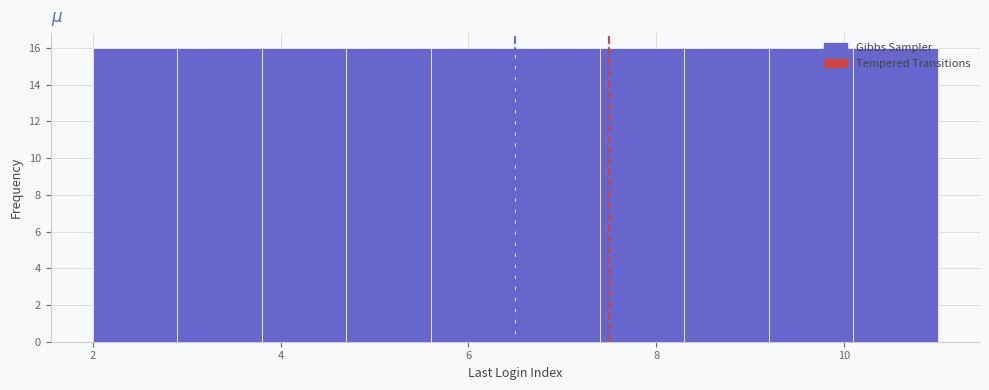

Reading left to right, list every bar in this chart as the range it spans on the x-axis followed by its height. Neither the bar edges nor the heights are printed on the chart, so give them approximately, as read against the axes.

2.0 to 2.9: 16
2.9 to 3.8: 16
3.8 to 4.7: 16
4.7 to 5.6: 16
5.6 to 6.5: 16
6.5 to 7.4: 16
7.4 to 8.3: 16
8.3 to 9.2: 16
9.2 to 10.1: 16
10.1 to 11.0: 16